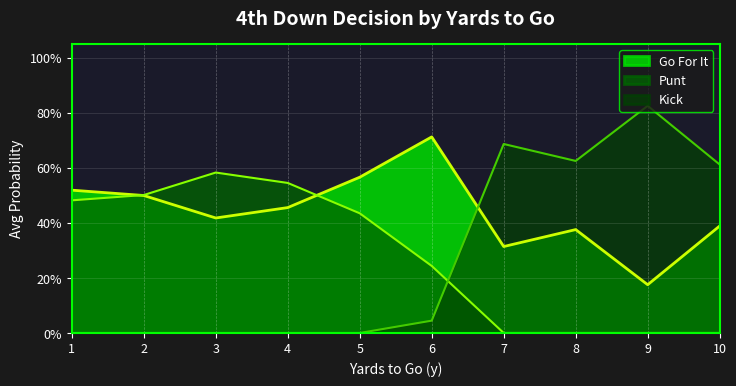

List the series in order of their overall mean, lowest first.

kick, punt, gofor